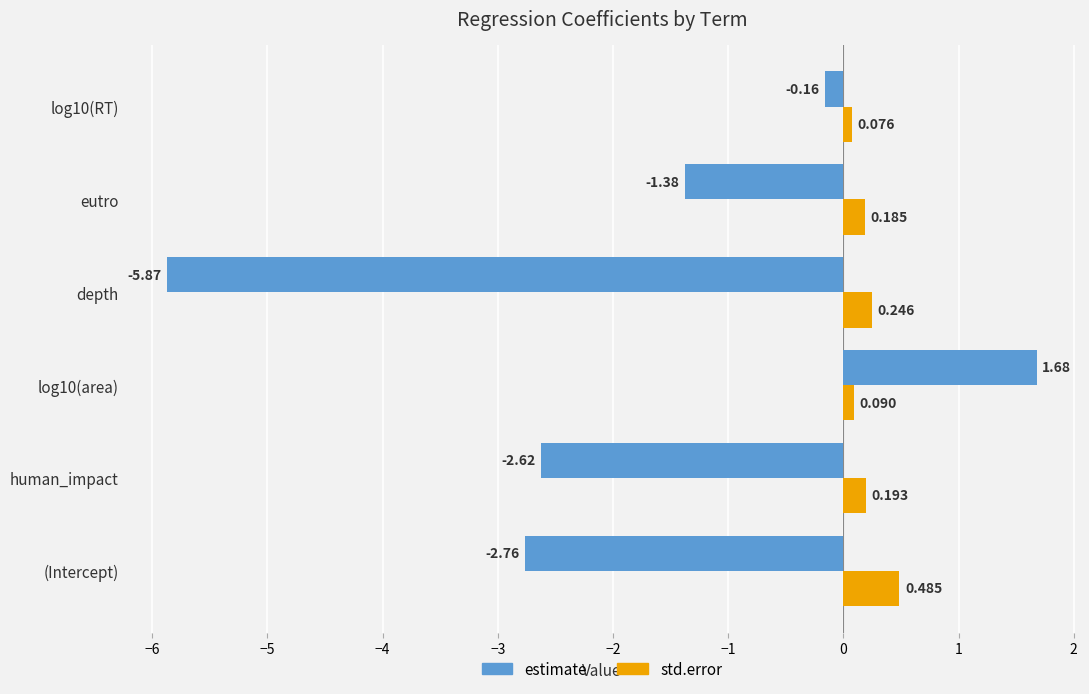

At which category is the sum across all series the highest?

log10(area)